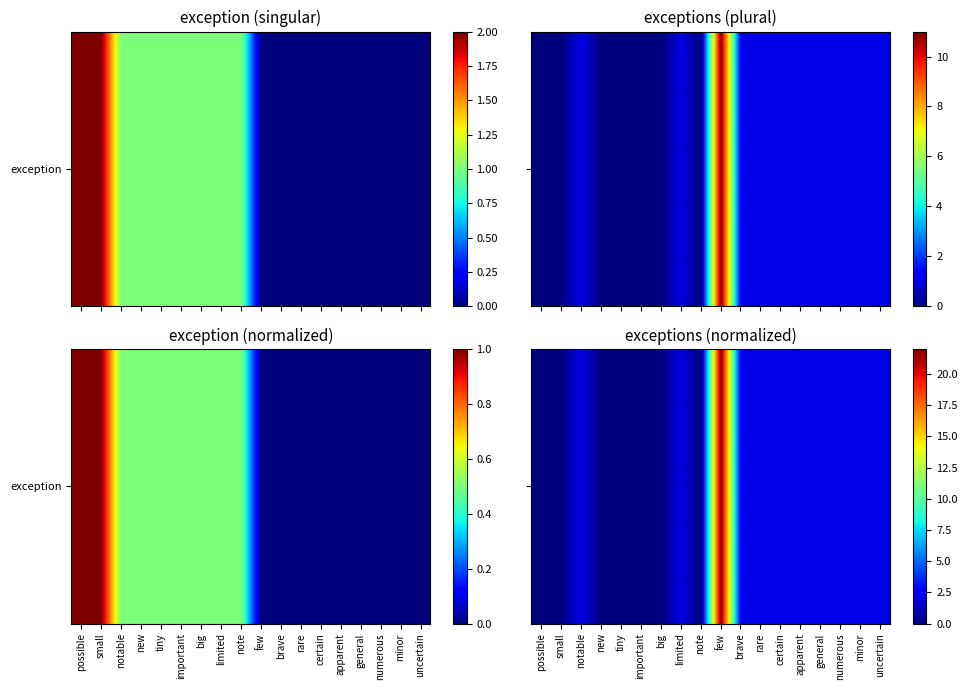

Which label corresponds to the smallest value in the chart?

possible